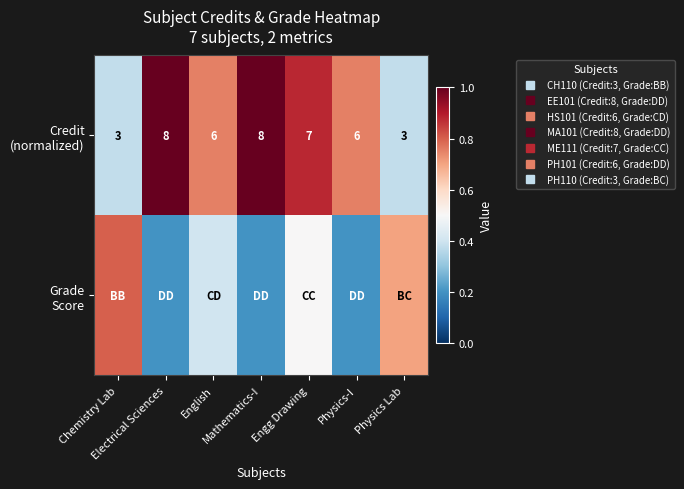

What is the difference between the second highest and minimum values in the Credit (normalized) series?

0.6